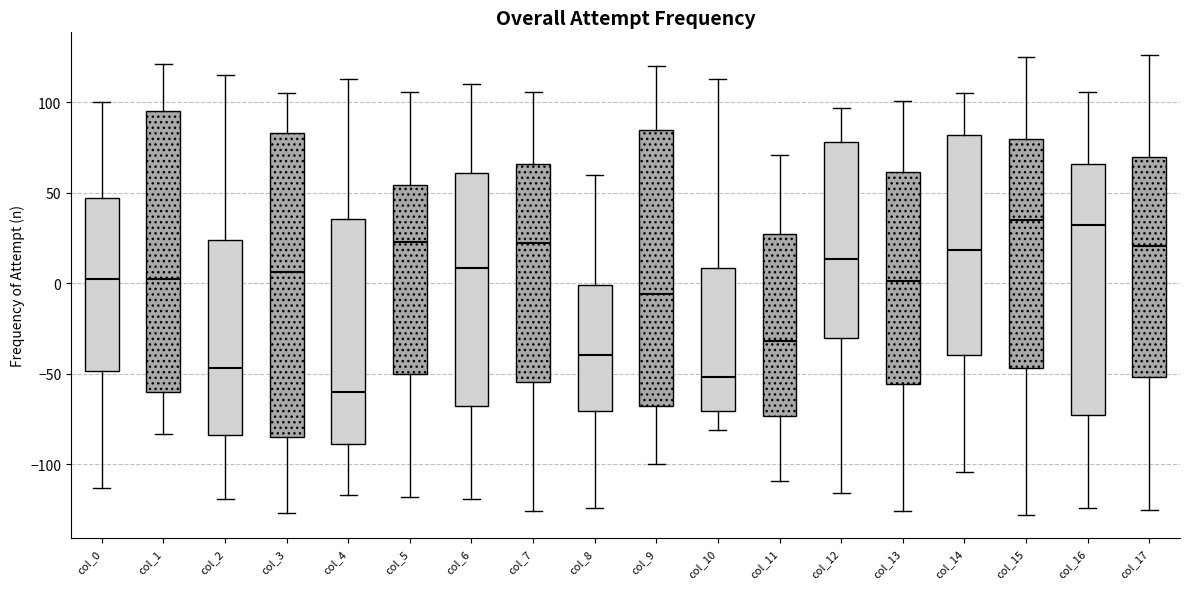

Comparing the boxes themselves (not the whiskers), which one is the tallest?

col_3